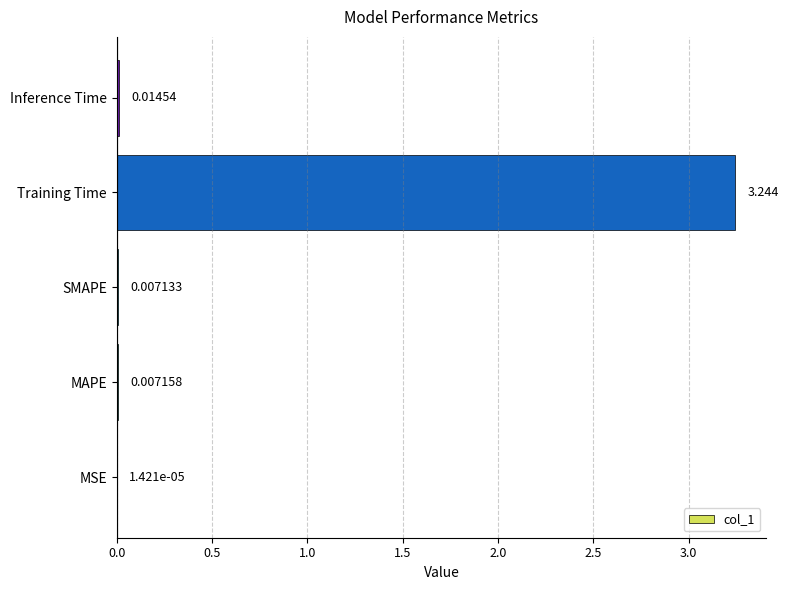

Which has a higher value, Training Time or Inference Time?

Training Time